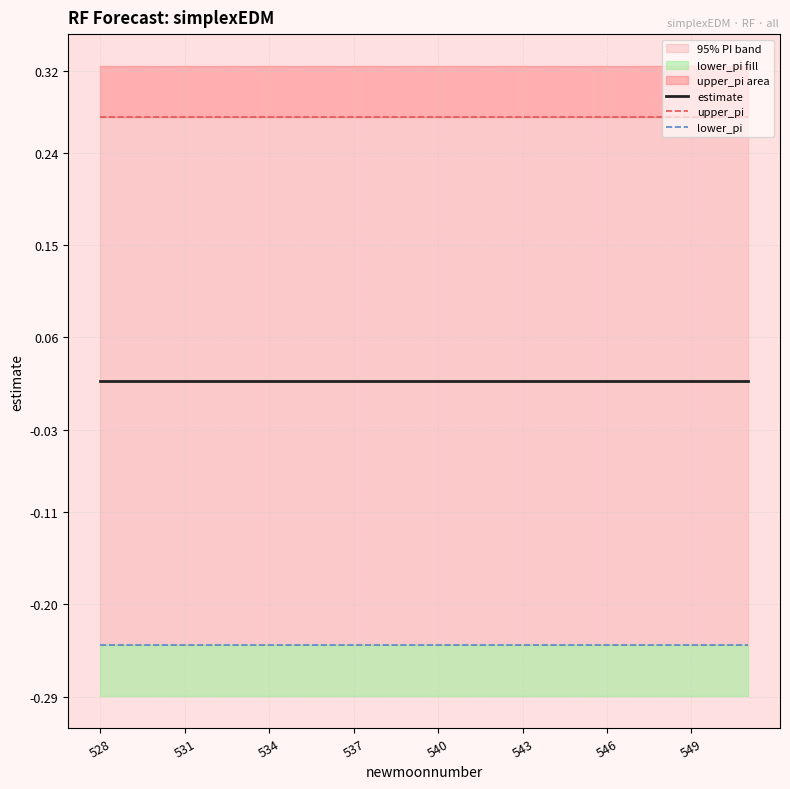

Is it true that estimate equals 0.0 at 19?

True